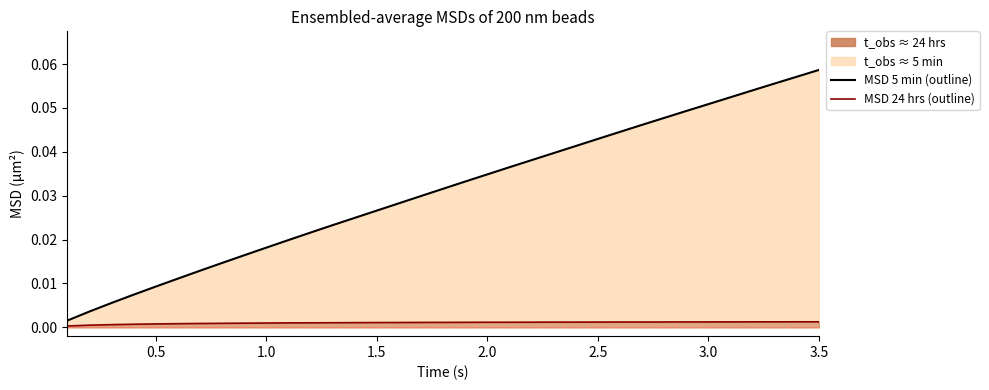

At how many categories does at least one series exceed 0?

35